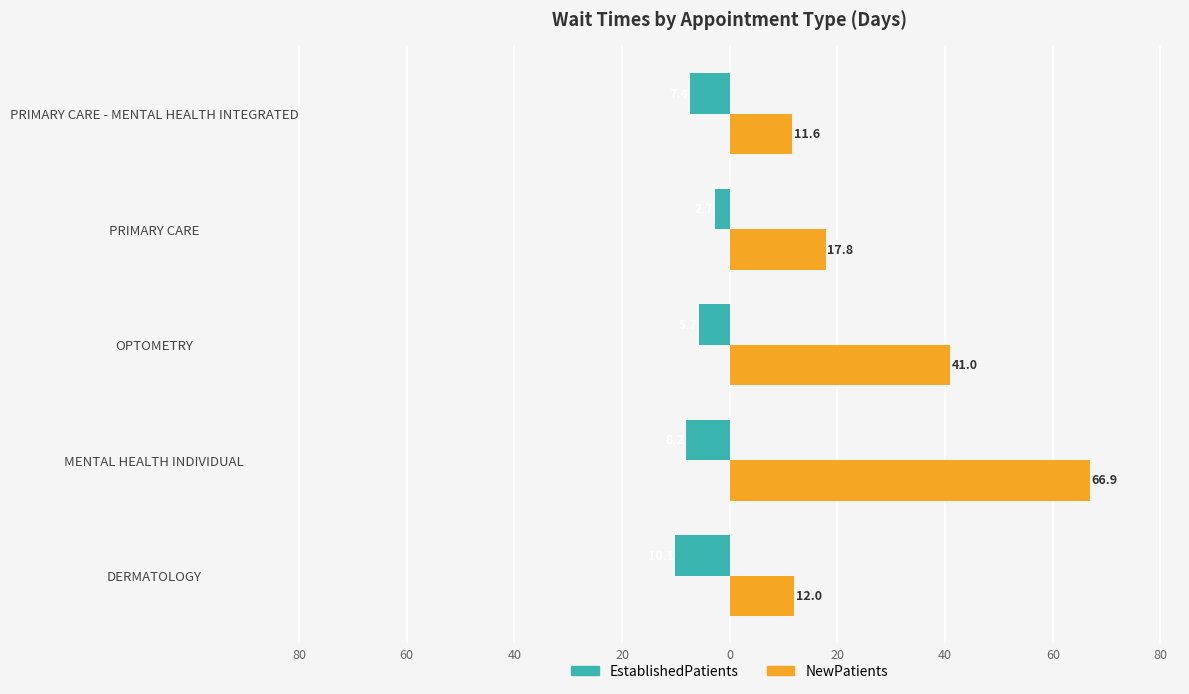

What are all the series names shown in the legend?

EstablishedPatients, NewPatients